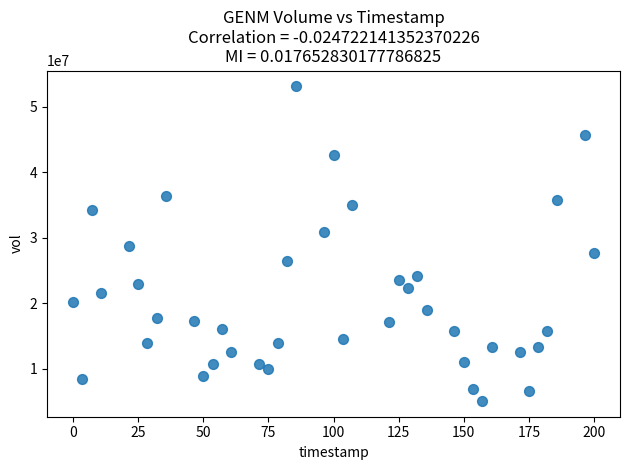

What is the range of Y values (max minus min)?

48085000